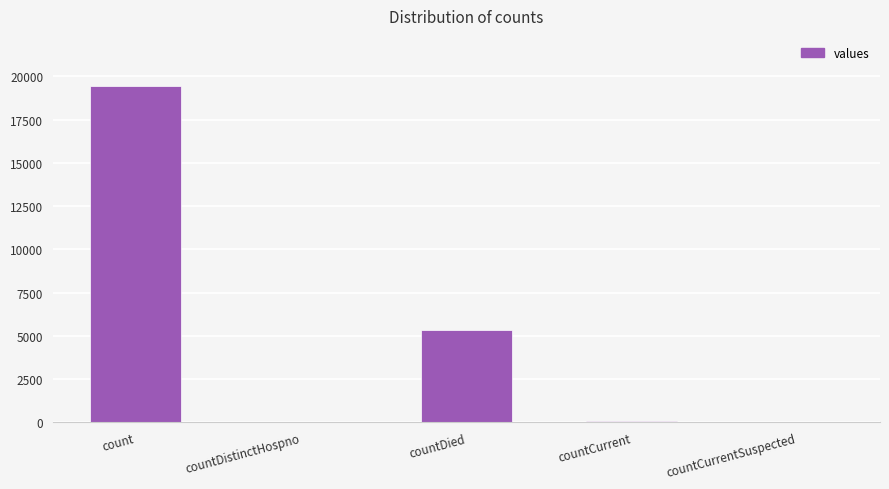

Does the chart contain stacked bars?

No